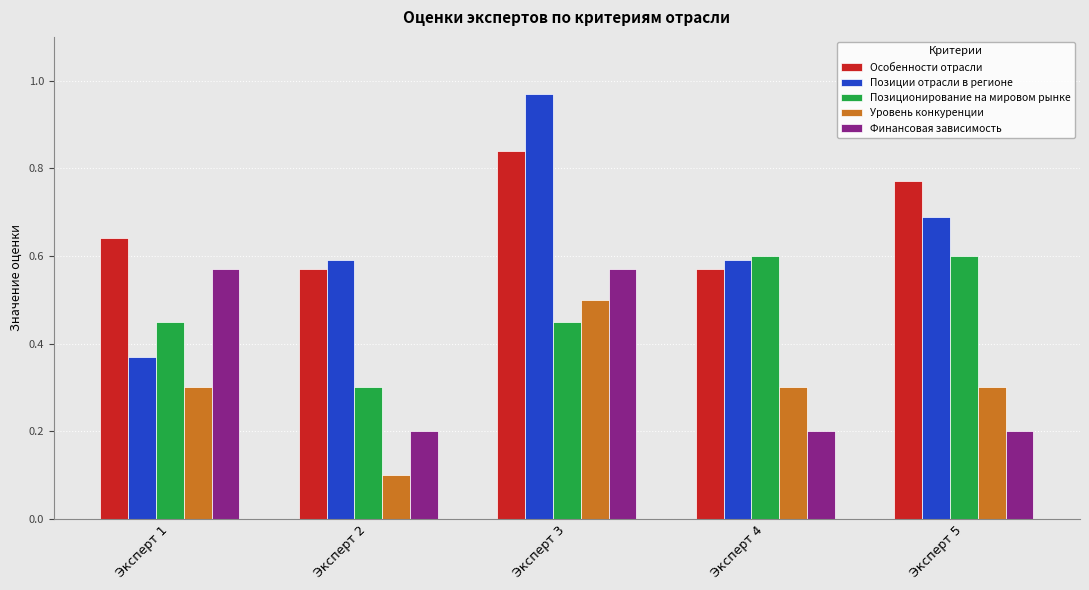

What value does the Позиции отрасли в регионе series have at Эксперт 5?

0.7